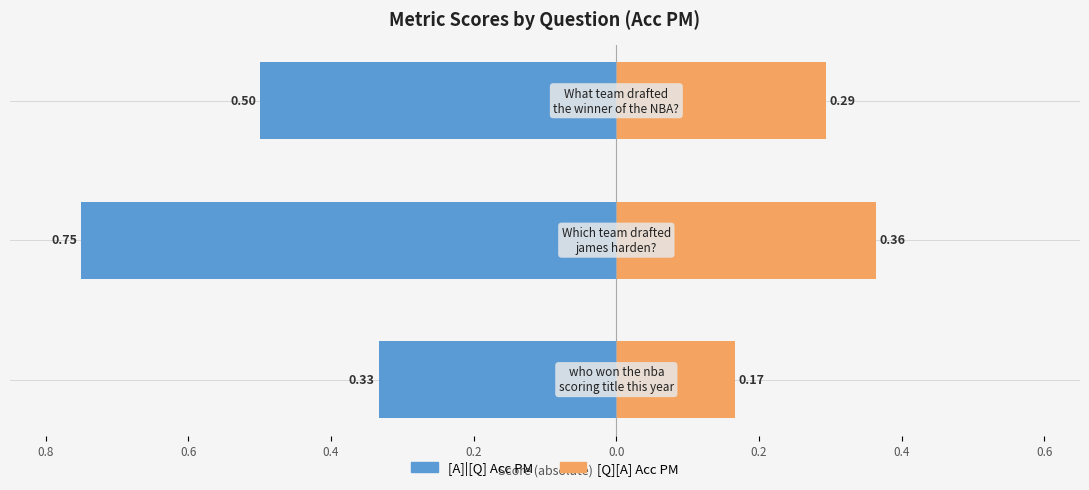

What are all the series names shown in the legend?

[A]|[Q] Acc PM, [Q][A] Acc PM